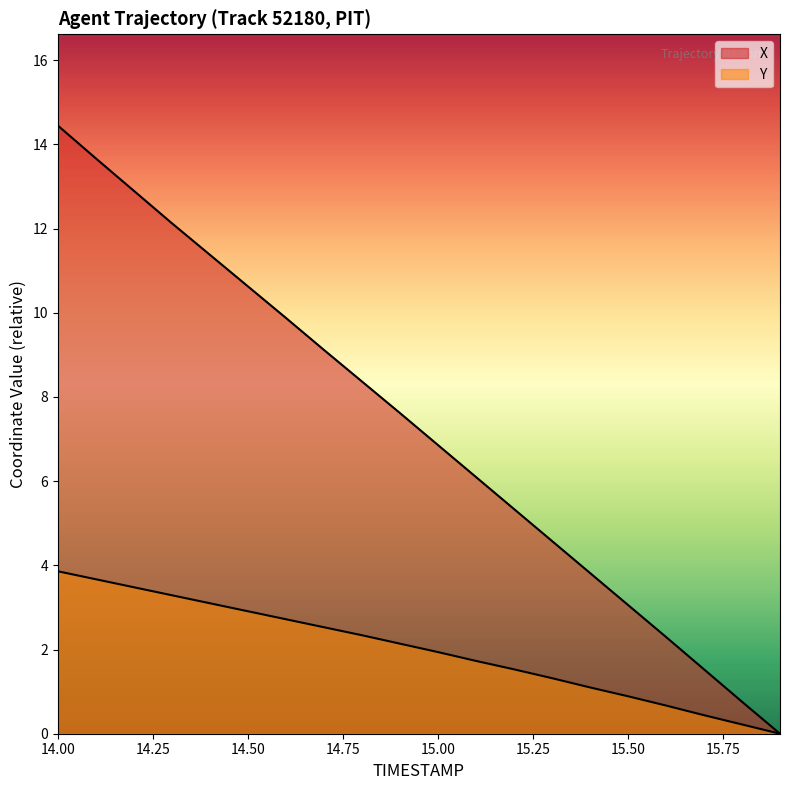

Which category has the highest value across all series?

14.0